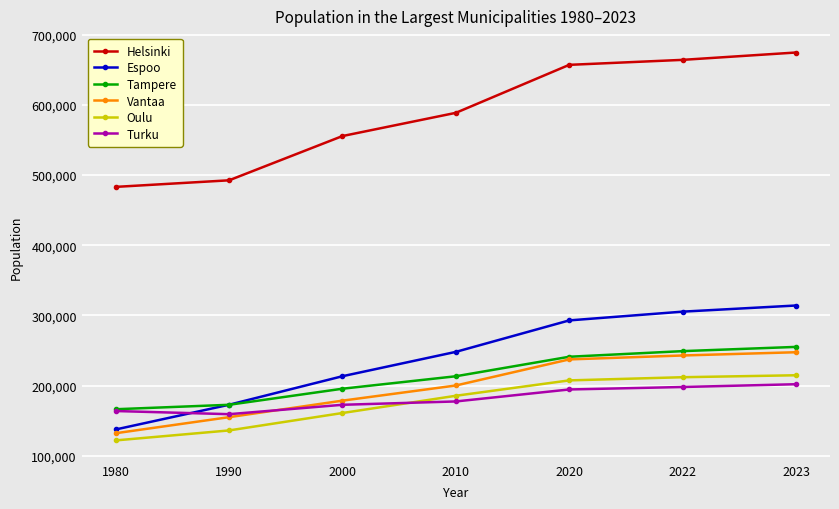

What are all the series names shown in the legend?

Helsinki, Espoo, Tampere, Vantaa, Oulu, Turku